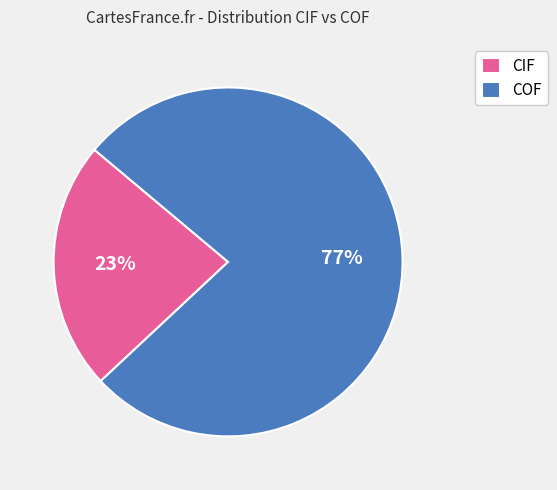

Does any single category account for the majority?

Yes